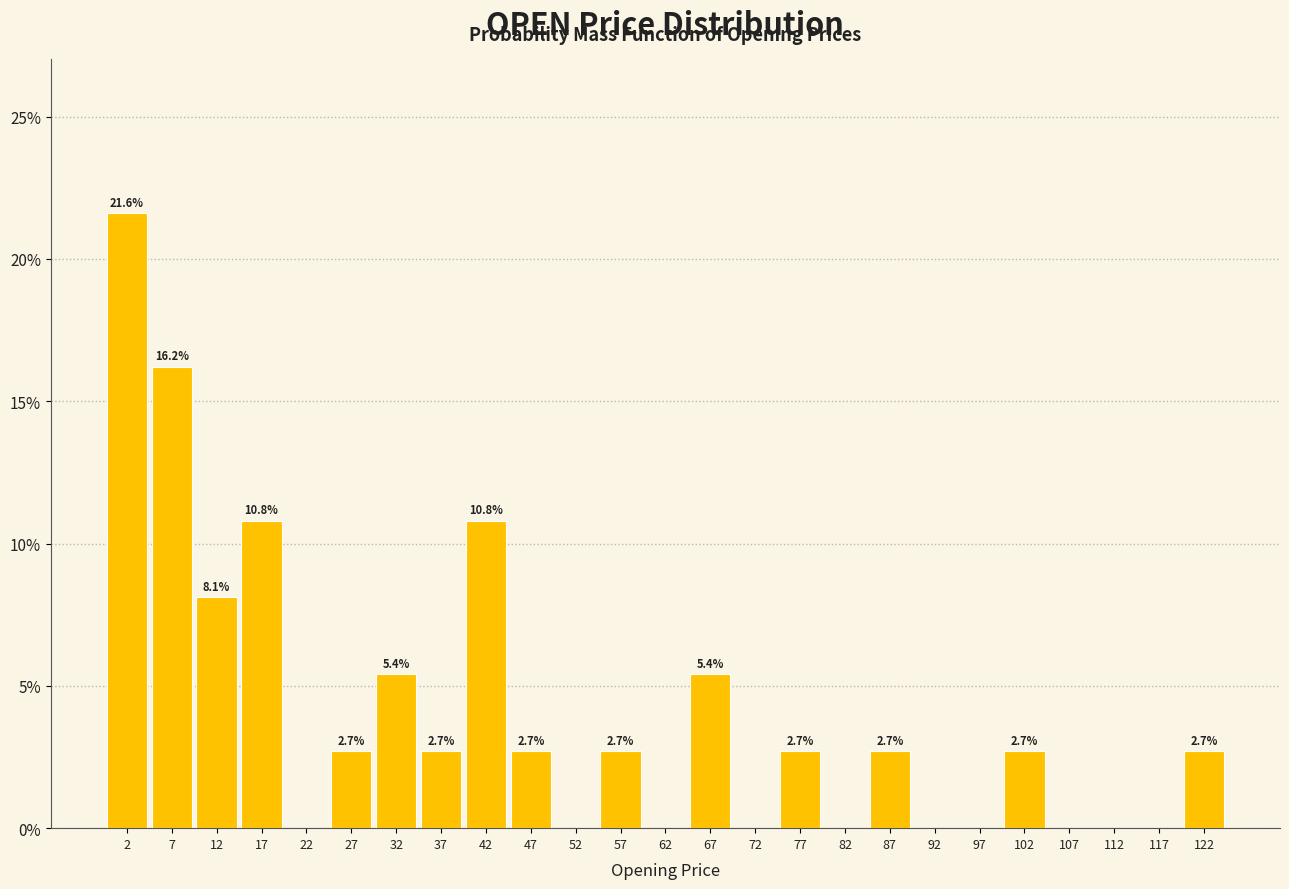

Which range on the x-axis has the tallest bar?

0 to 5